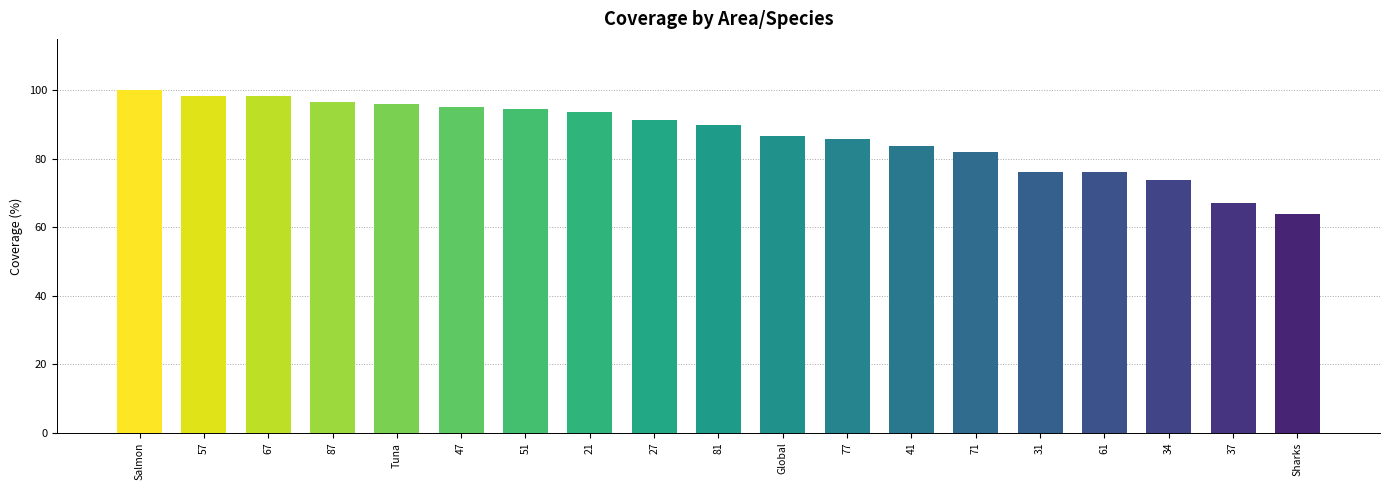

What is the sum of the values at 67 and 87?

194.9